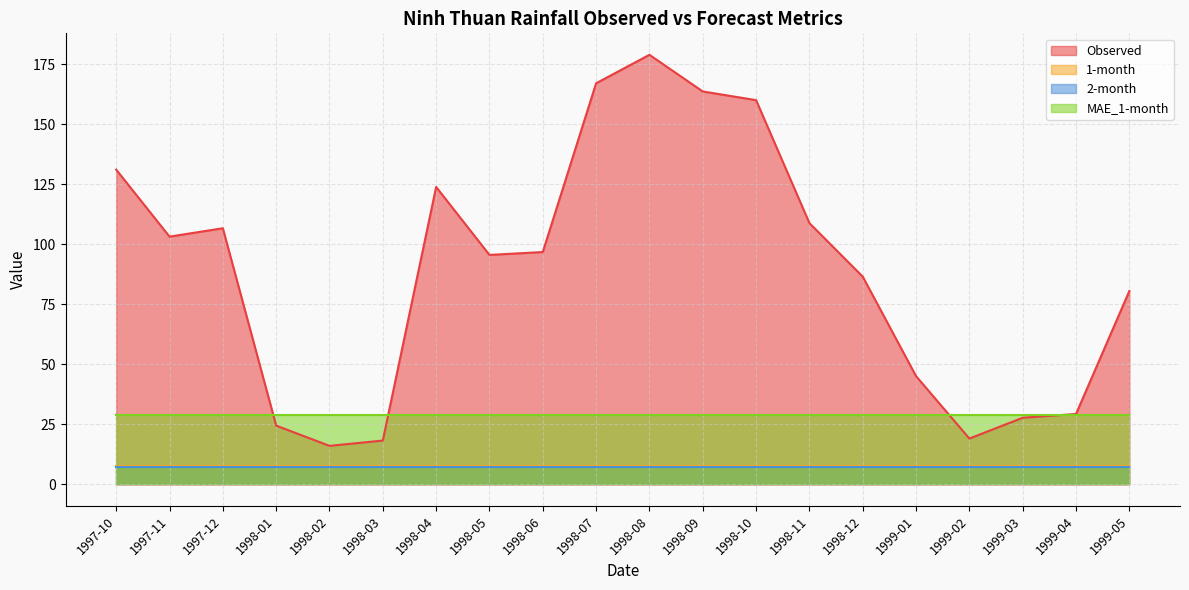

True or false: 1-month and 2-month intersect in this chart.

False